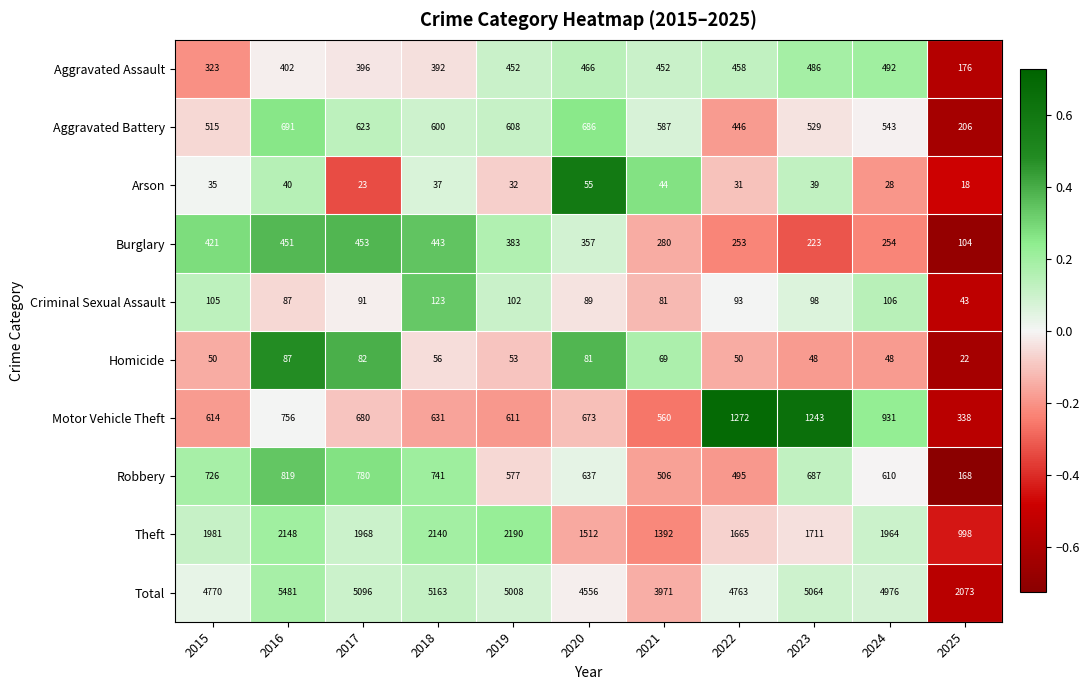

Which series has the largest range (max minus min)?

Total